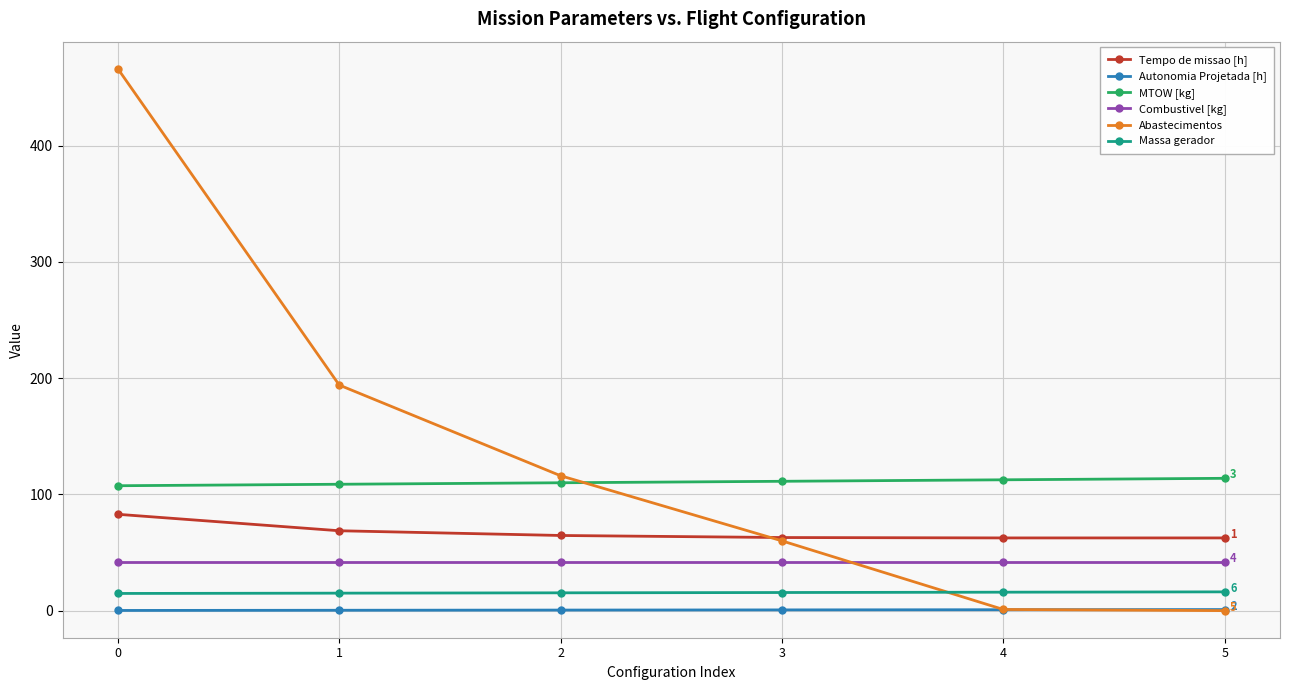

What is the greatest value displayed?

466.0